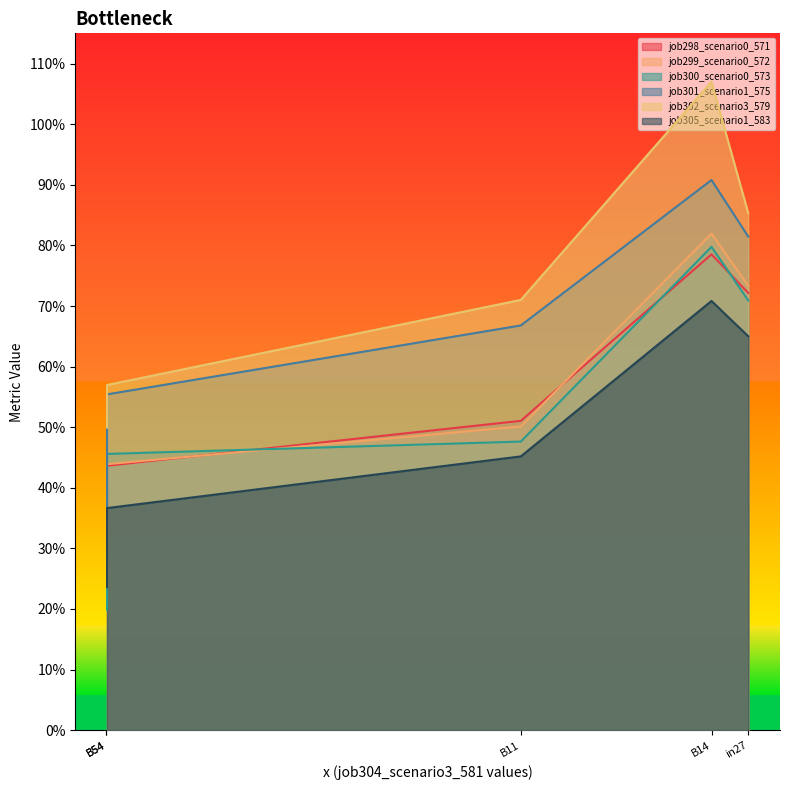

How many distinct data groups are displayed?

6